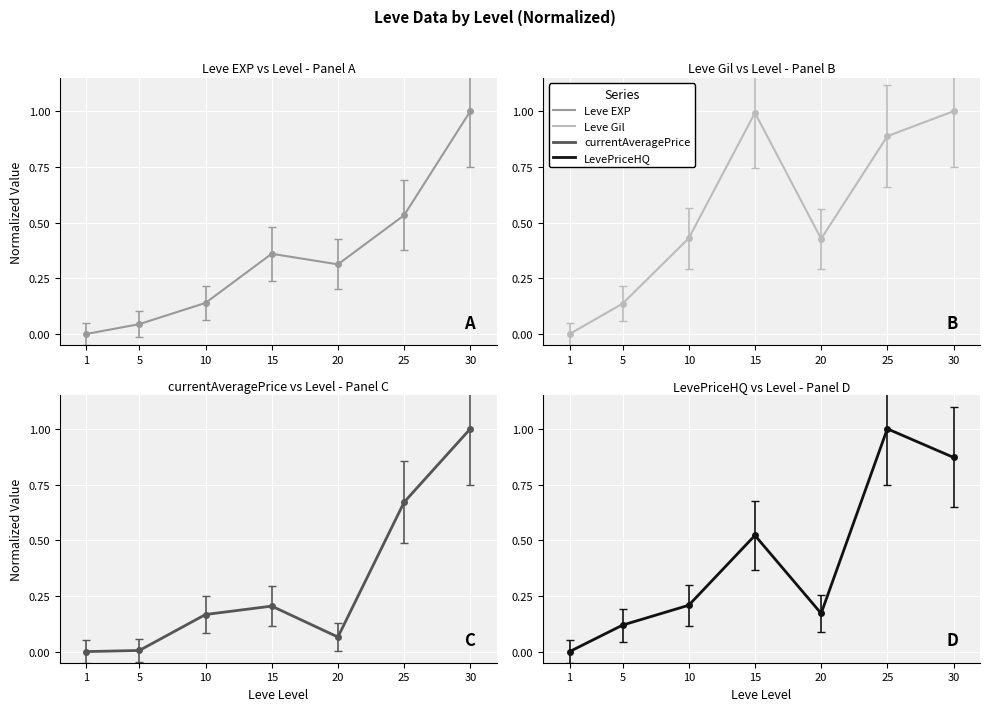

What is the value of the Leve Gil point at the 2nd from the left?

0.1